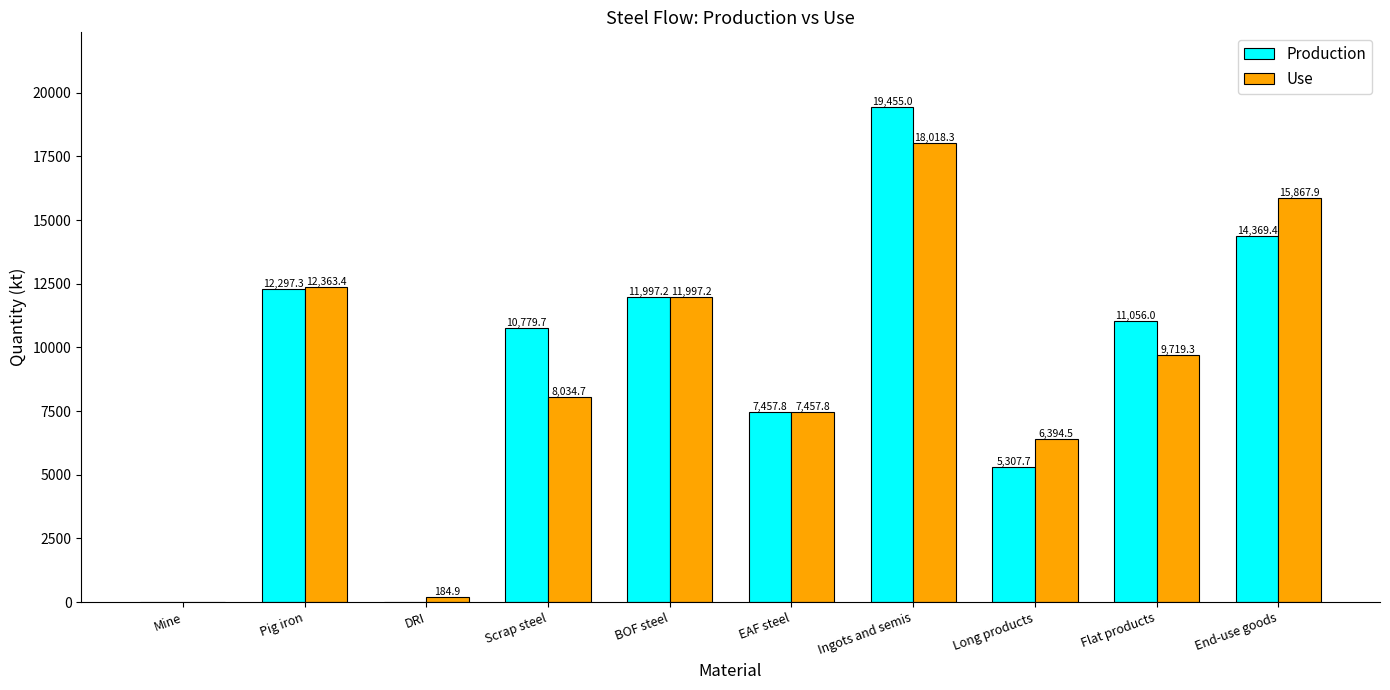

How many positive values does the Use series have?

9